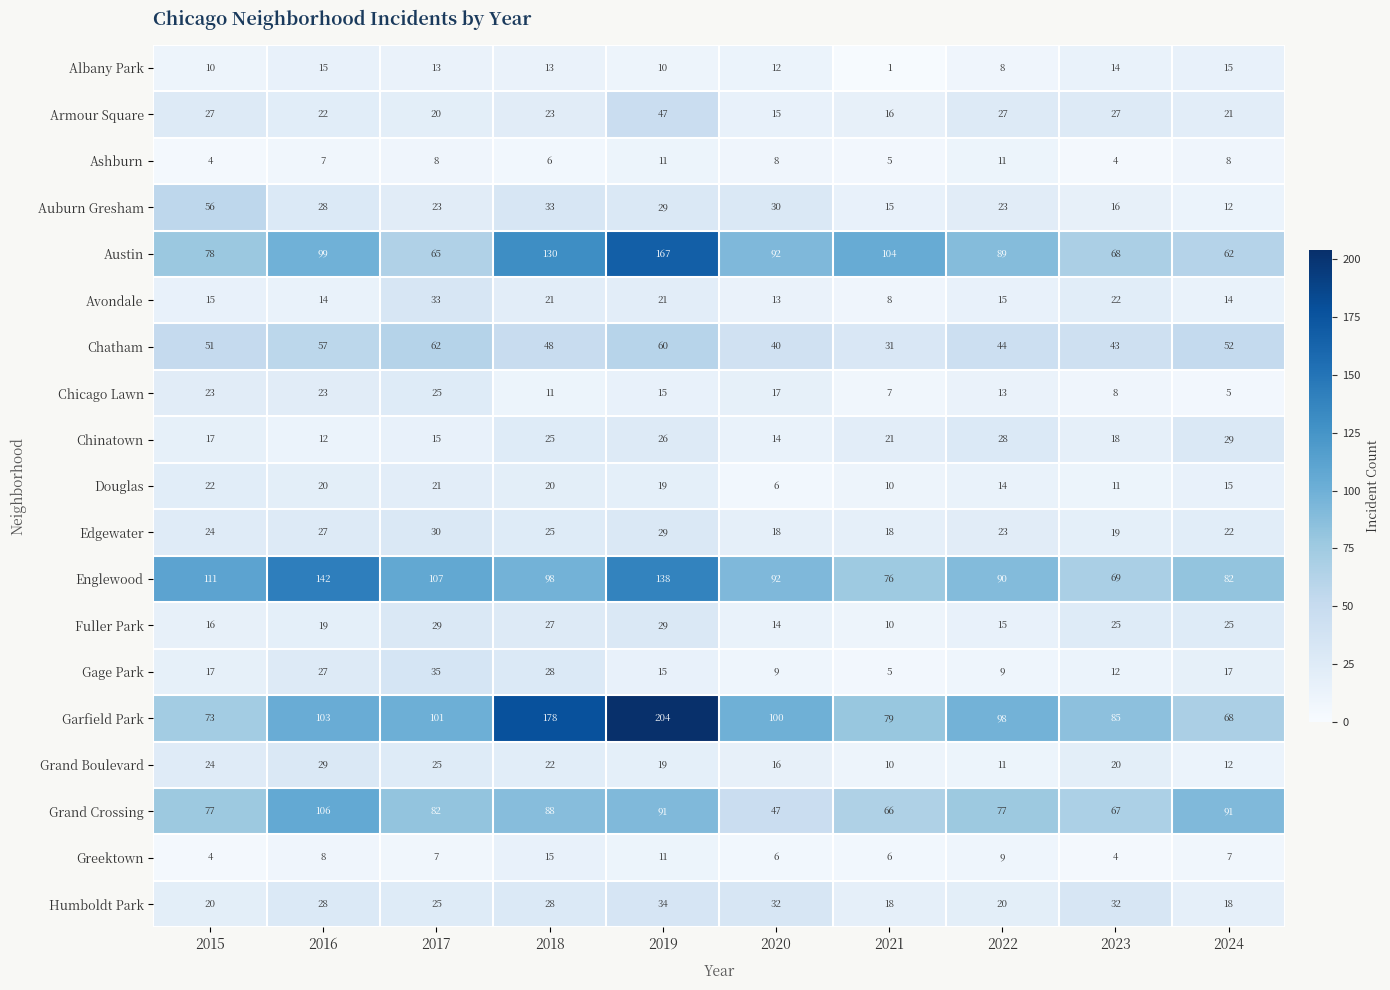

Which series has the largest range (max minus min)?

Garfield Park